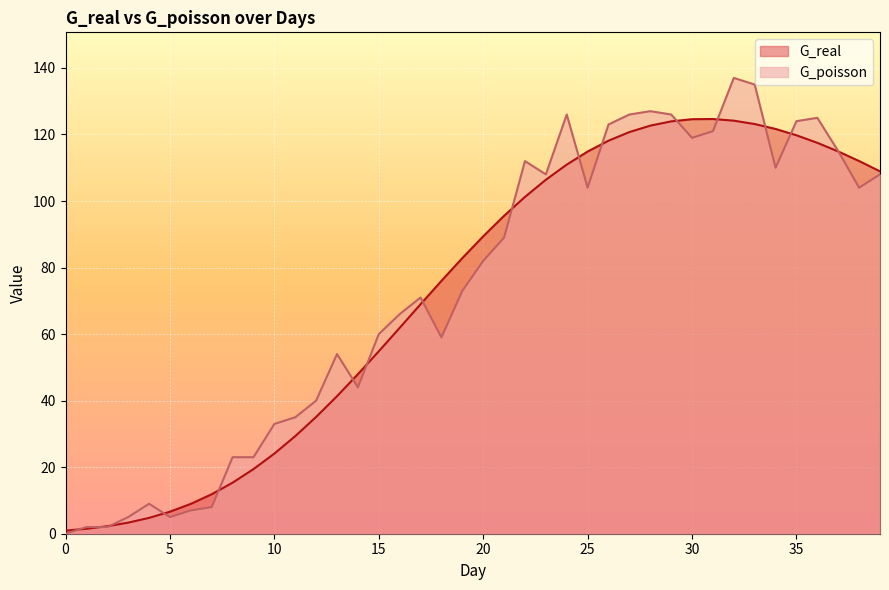

The value of G_poisson at 15 is 91.0. True or false?

False